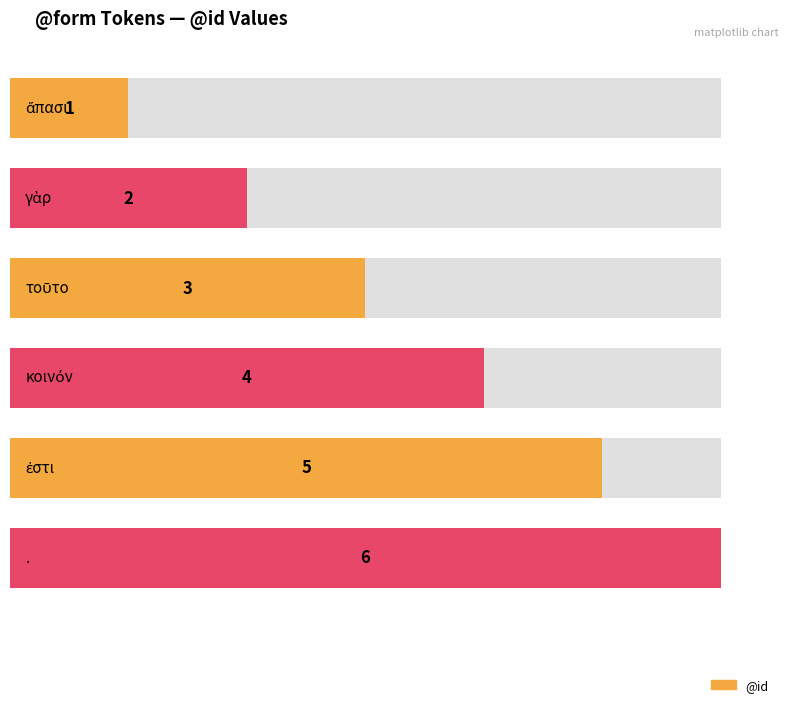

Approximately how many times larger is the value at . compared to ἐστι?

1.2